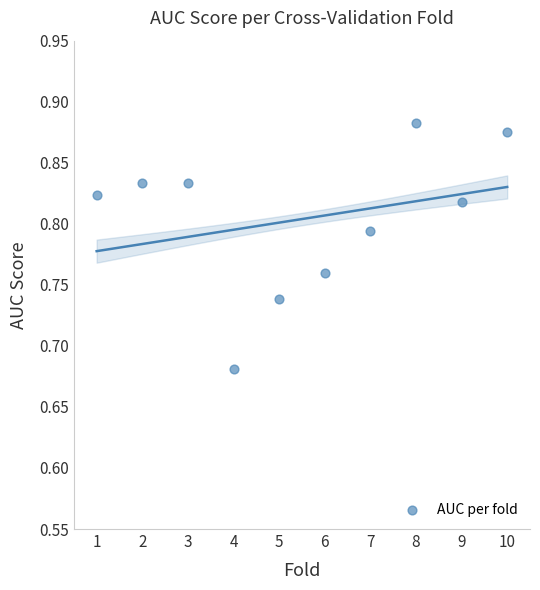

What is the average X value?

5.5